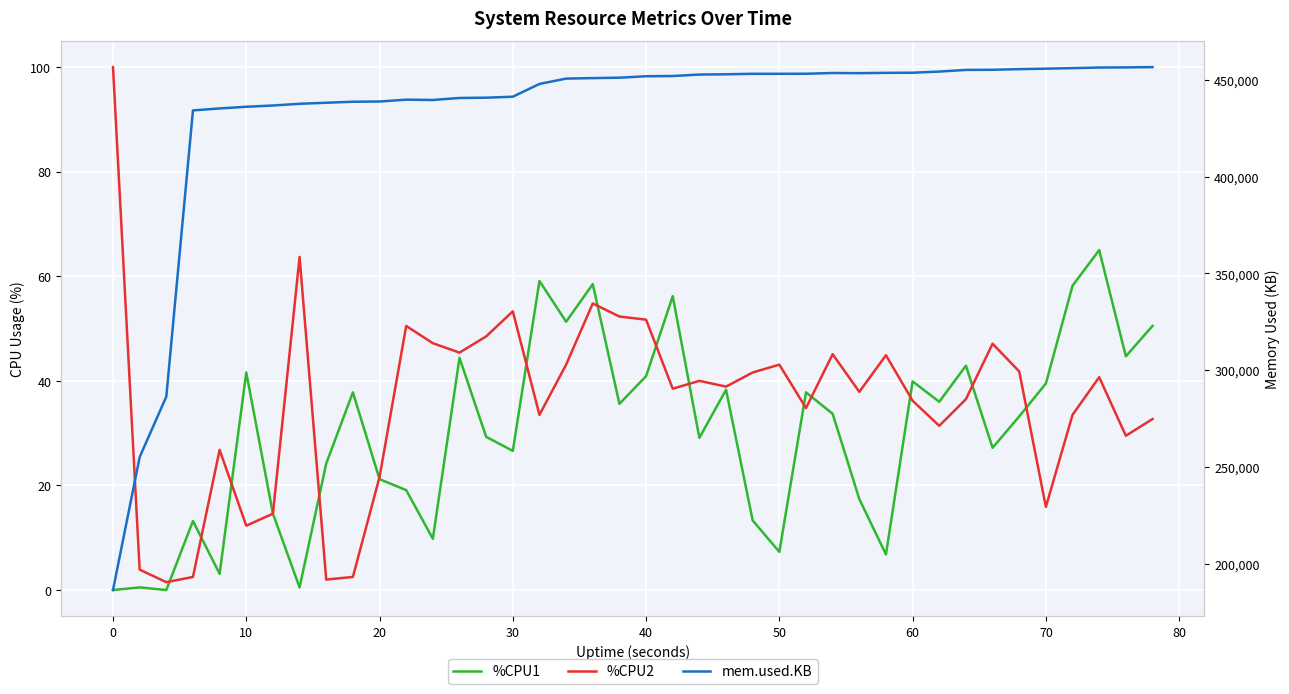

What is the average value of the %CPU2 series?

36.0